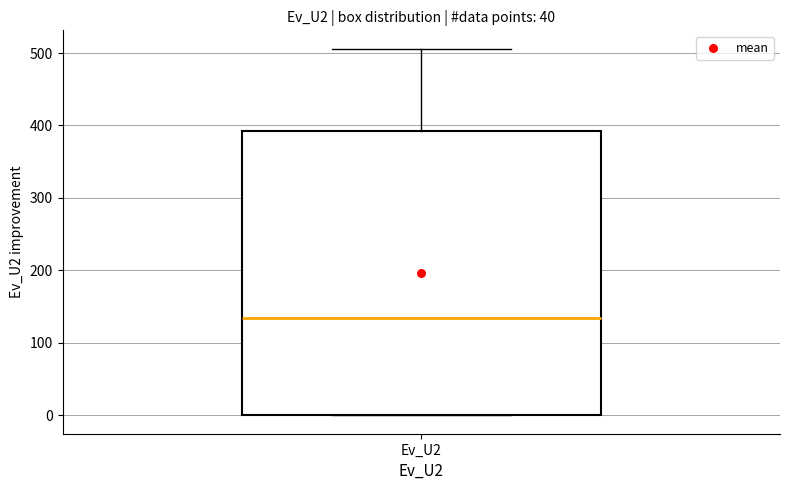

Where does the upper whisker of the box for Ev_U2 end on the y-axis? The values are not printed on the chart, so give them approximately, as read against the axis.

510